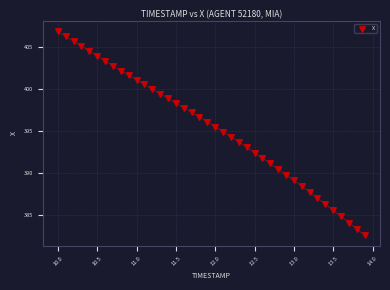

What is the range of Y values (max minus min)?

24.3